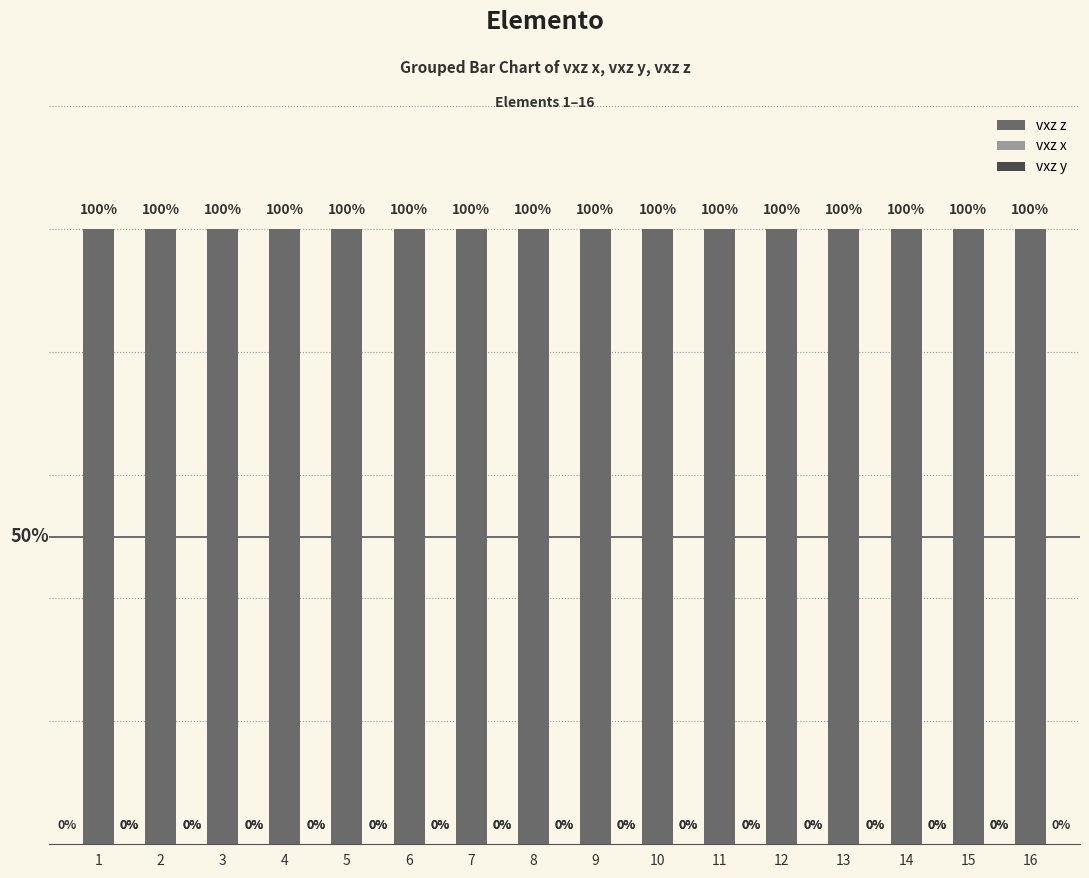

What is the spread (max minus min) of values at 11?

1